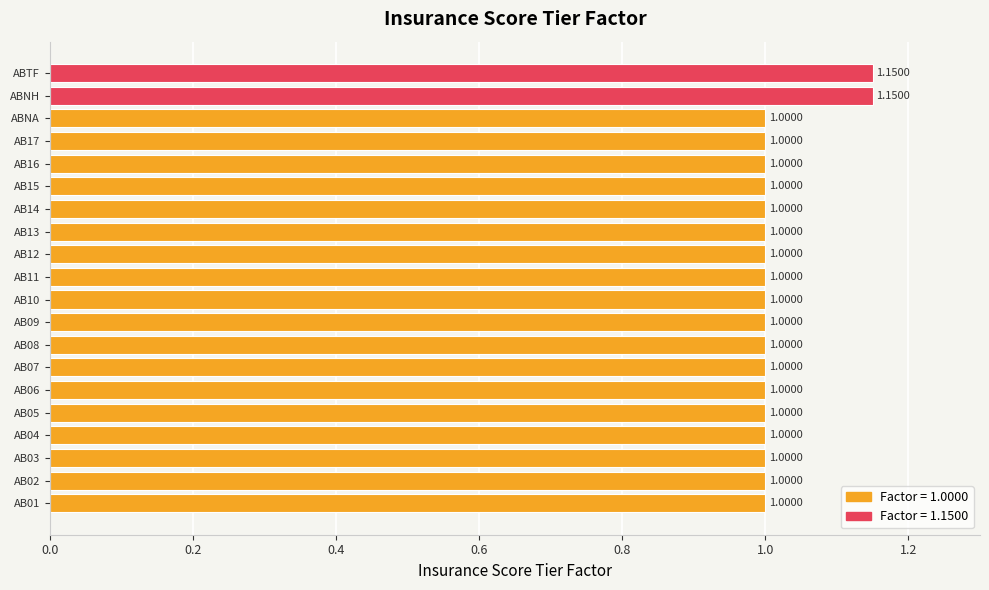

What is the ratio of the value at AB04 to the value at AB10?

1.0